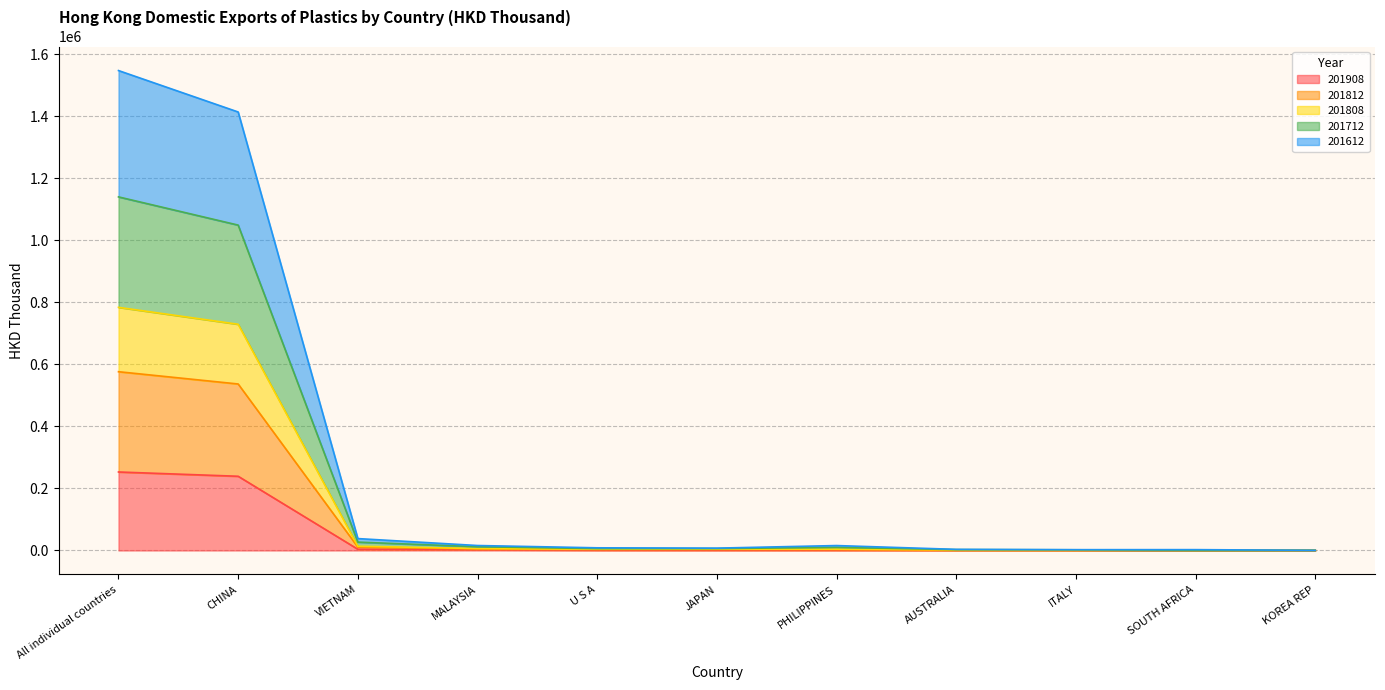

What is the spread (max minus min) of values at VIETNAM?

34335.4